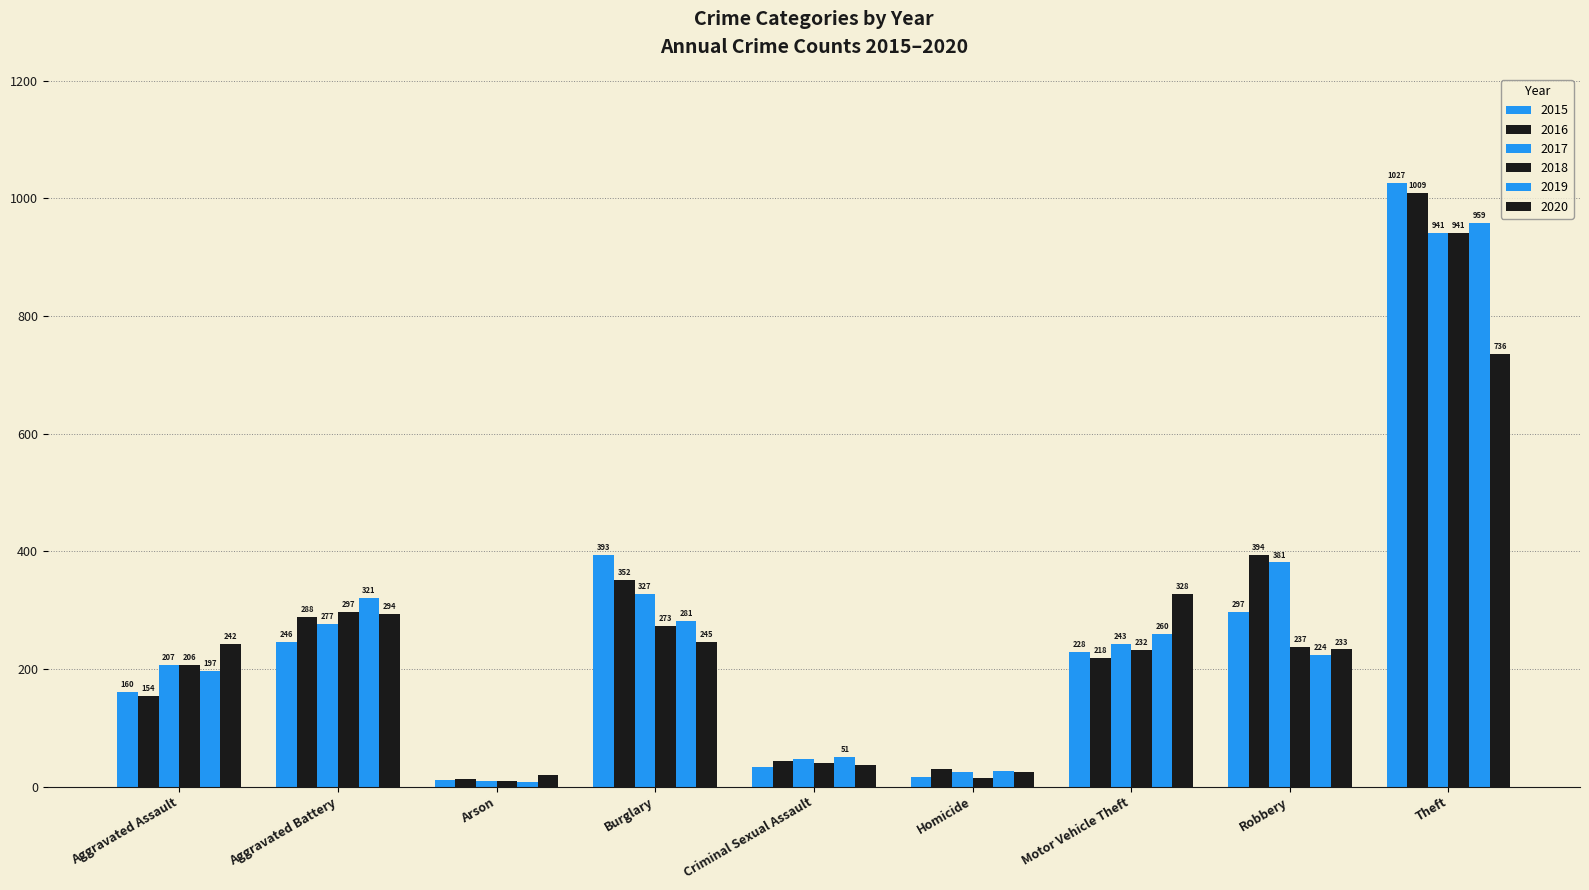

How many groups of bars are there?

9